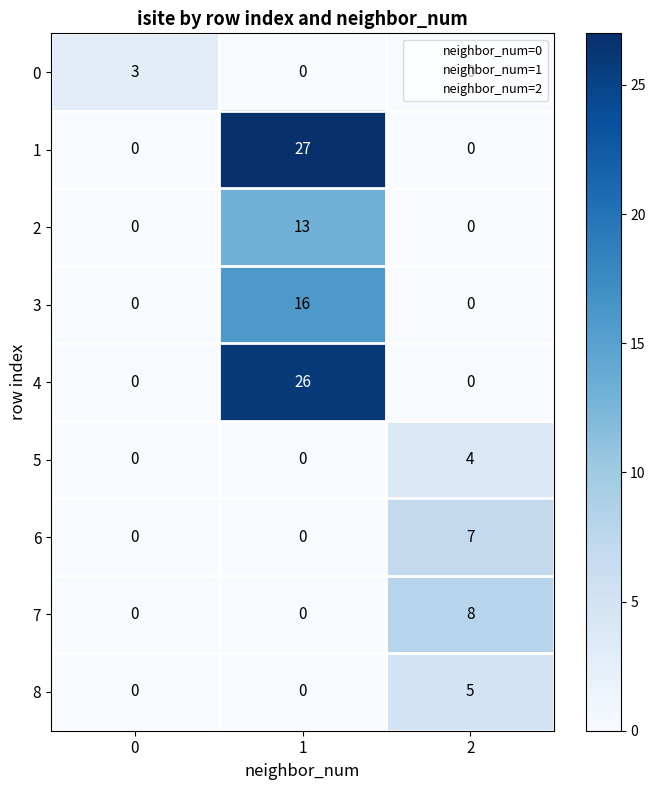

List the series in order of their peak value, lowest first.

0, 5, 8, 6, 7, 2, 3, 4, 1